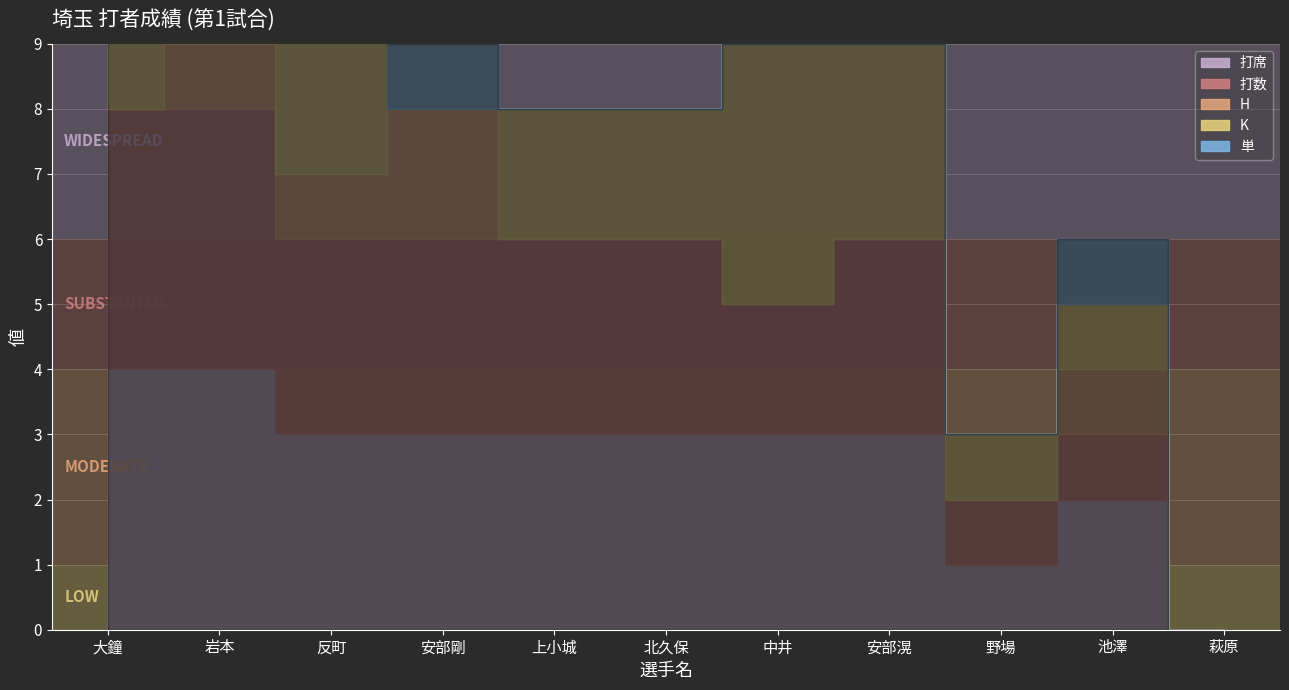

Rank the series at 中井 from lowest to highest value.

H, 単, 打数, 打席, K